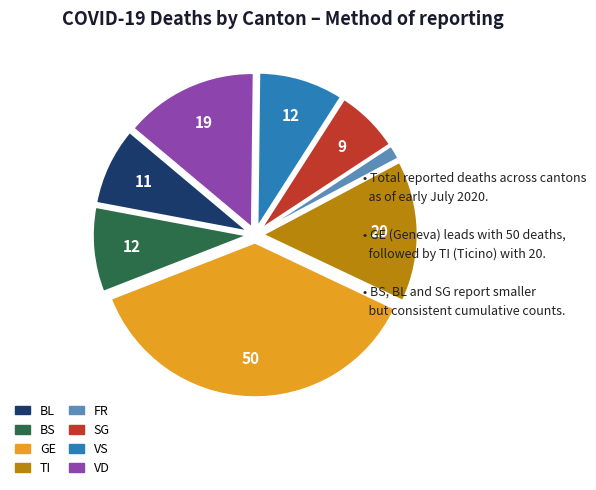

Does any single category account for the majority?

No